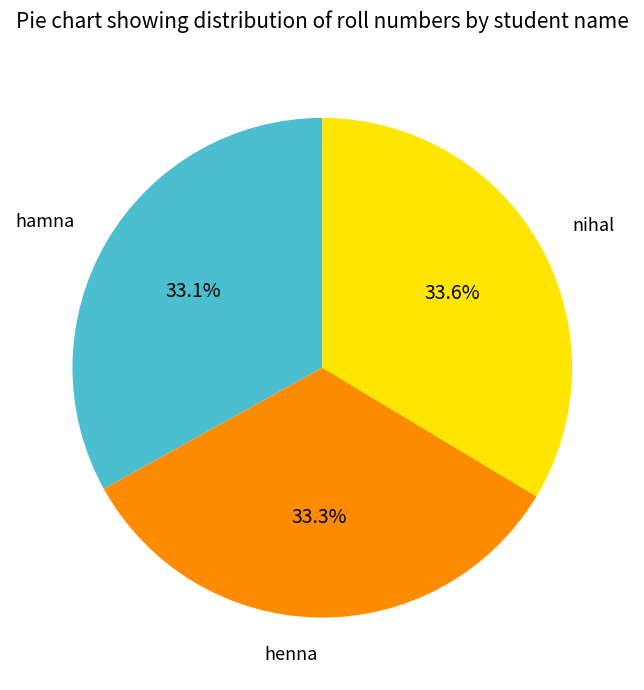

Is there any slice that represents more than half of the pie?

No